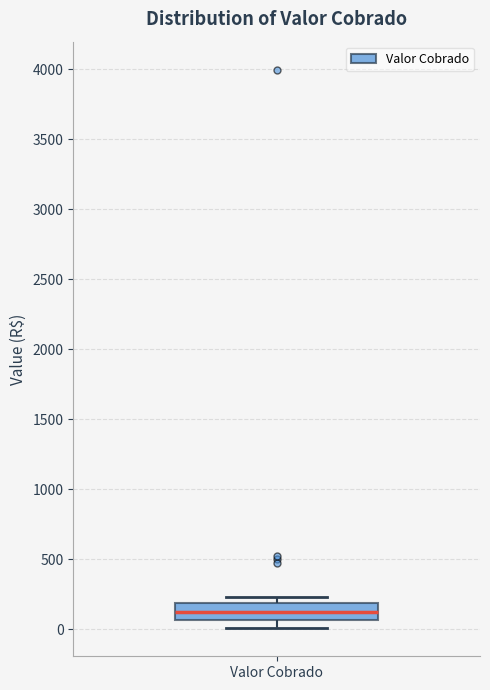

Transcribe this box plot: give where the median line is, the range the box spans, and where the two whiskers end, as read against the y-axis. The values are not printed on the chart, so give them approximately, as read against the axis.

median 100, box 50 to 200, whiskers 0 to 250